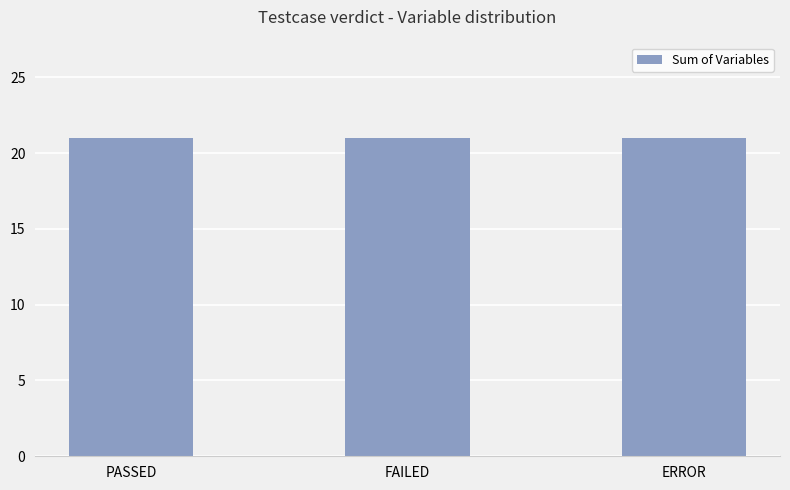

What is the label of the 1st bar from the right?

ERROR